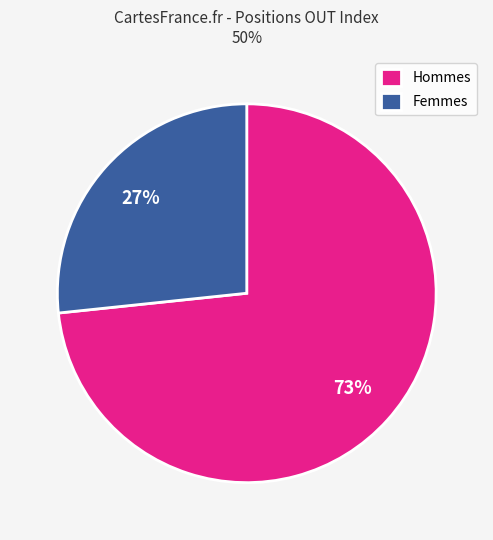

Rank the categories by value from highest to lowest.

Hommes, Femmes